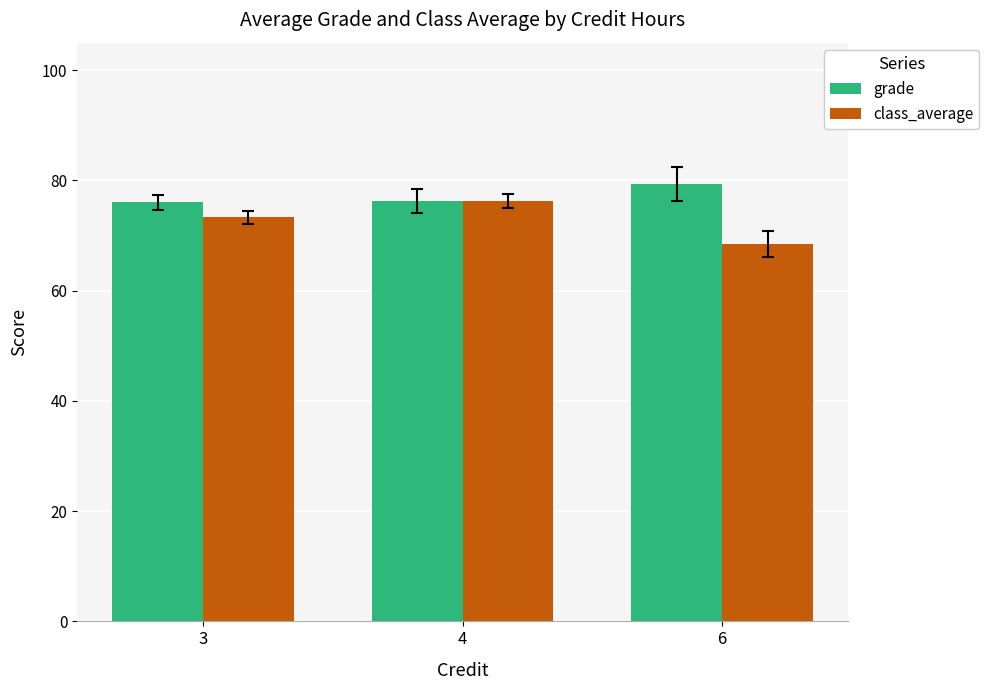

Does the chart contain any negative values?

No